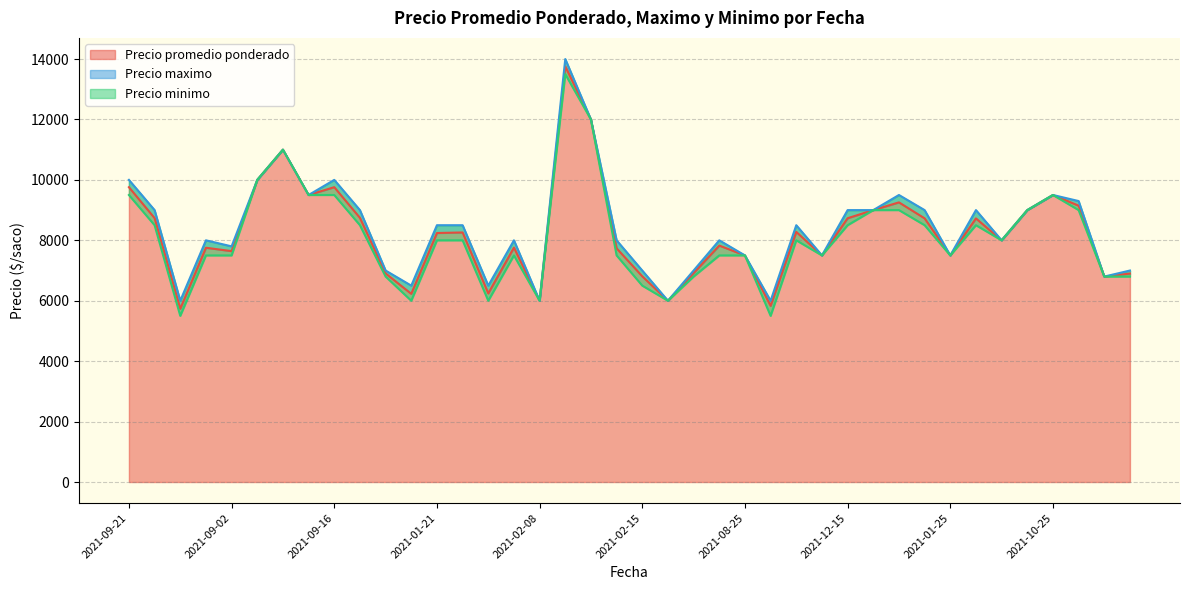

What is the maximum value for Precio promedio ponderado?

13757